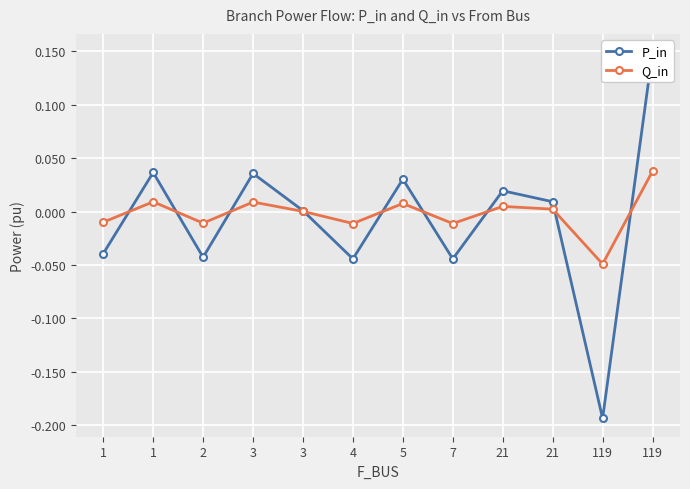

Reading left to right, extract all data points from this chart.

P_in: 1=-0.0	1=0.0	2=-0.0	3=0.0	3=0.0	4=-0.0	5=0.0	7=-0.0	21=0.0	21=0.0	119=-0.2	119=0.1
Q_in: 1=-0.0	1=0.0	2=-0.0	3=0.0	3=0.0	4=-0.0	5=0.0	7=-0.0	21=0.0	21=0.0	119=-0.0	119=0.0